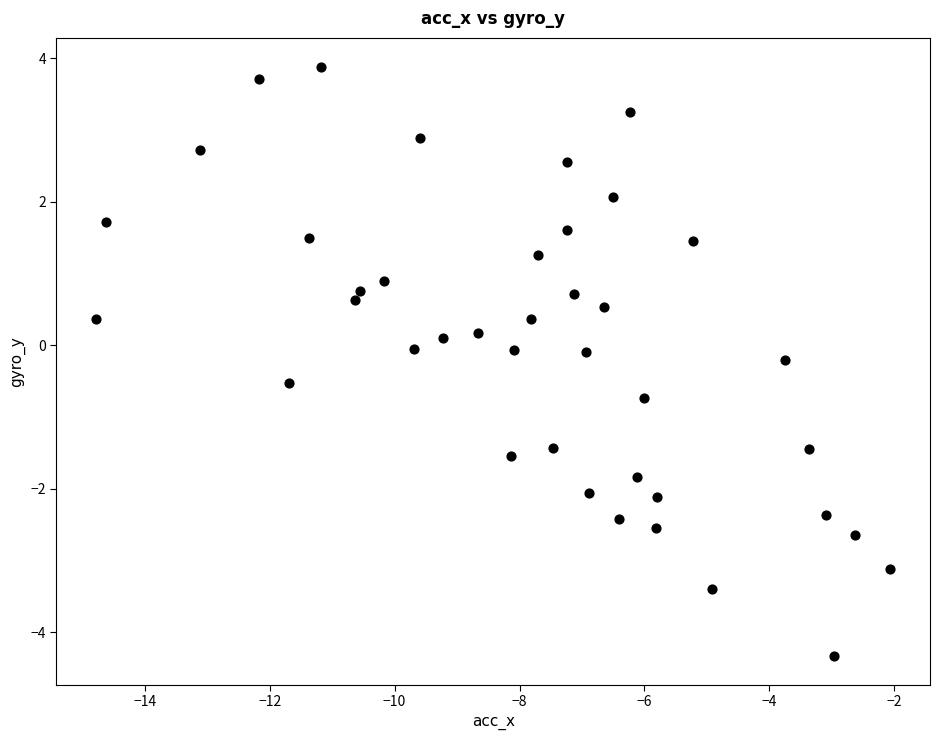

What is the range of Y values (max minus min)?

8.2